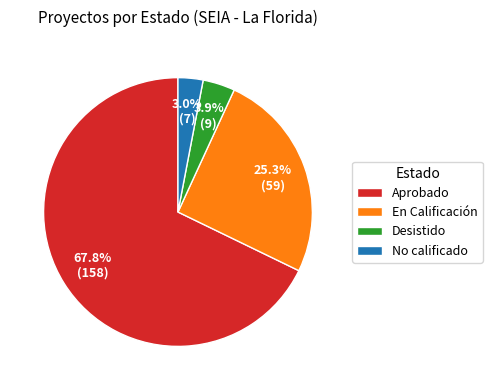

Between En Calificación and No calificado, which is larger?

En Calificación